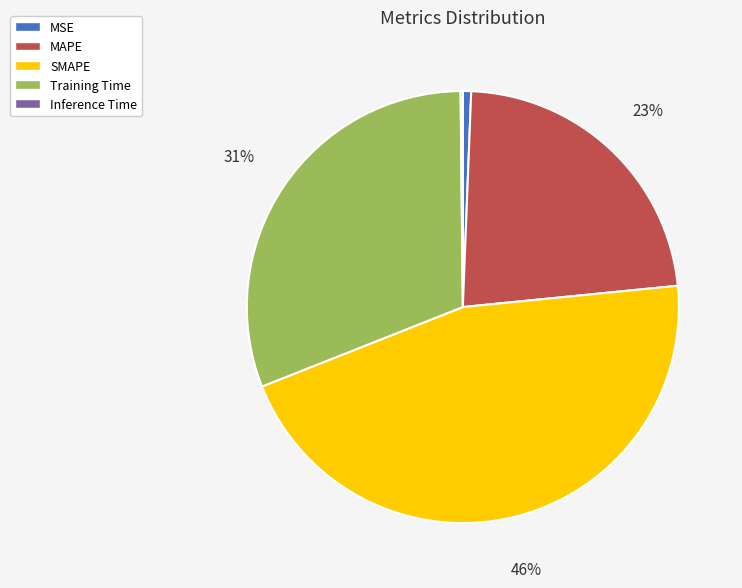

Do Training Time and MAPE together represent more than half of the pie?

Yes